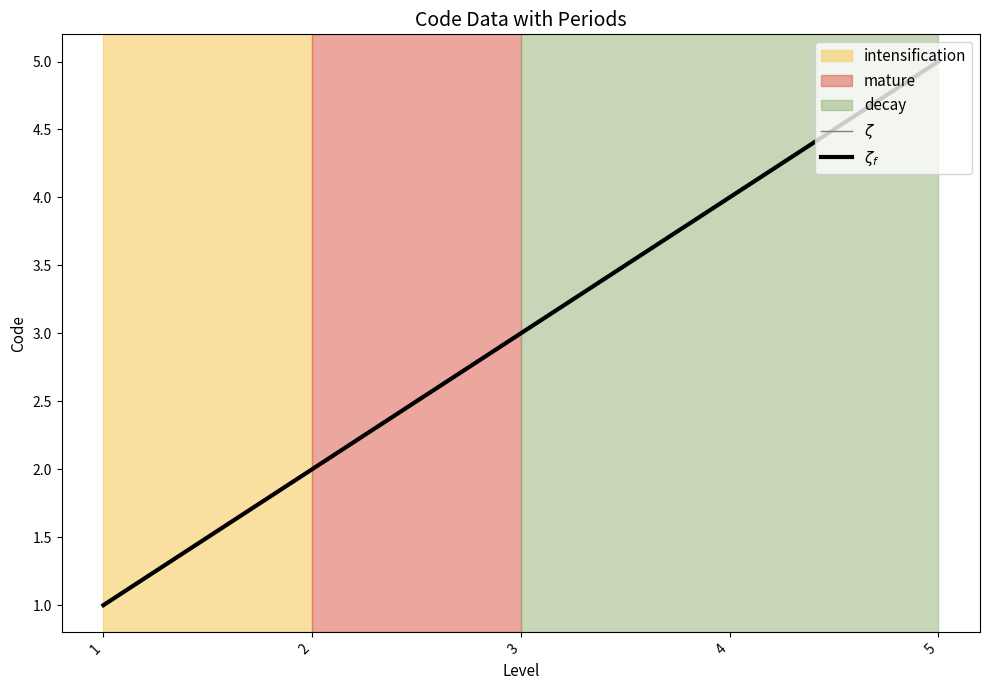

What is the sum of the $\zeta_f$ values at 4 and 2?

6